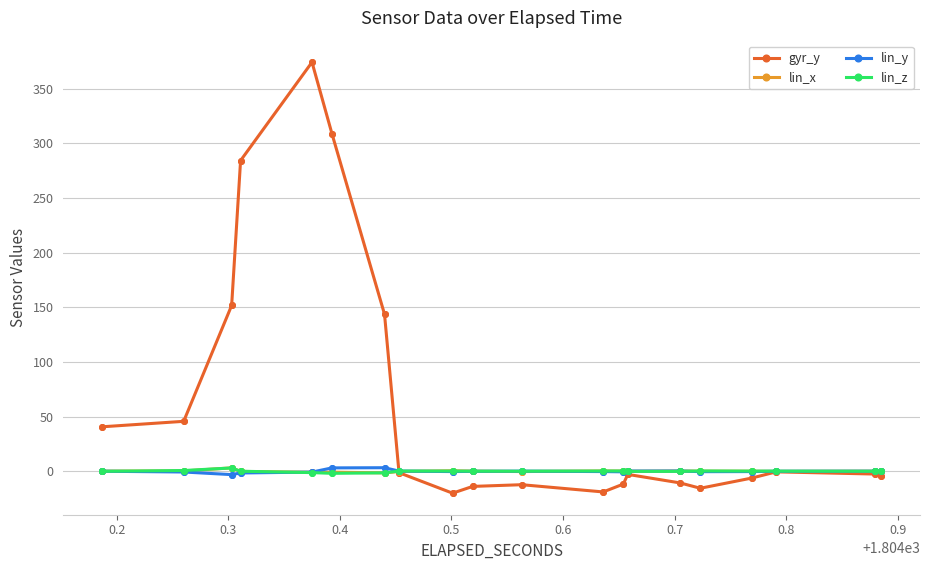

True or false: lin_y has a value of -0.0 at 19.

False